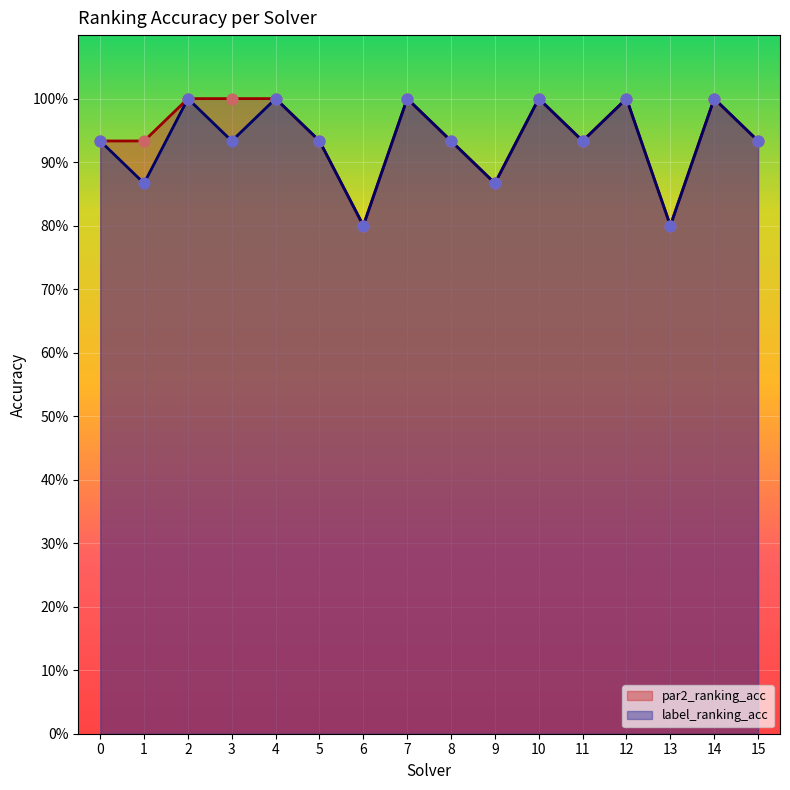

Which series has the largest total across all categories?

par2_ranking_acc